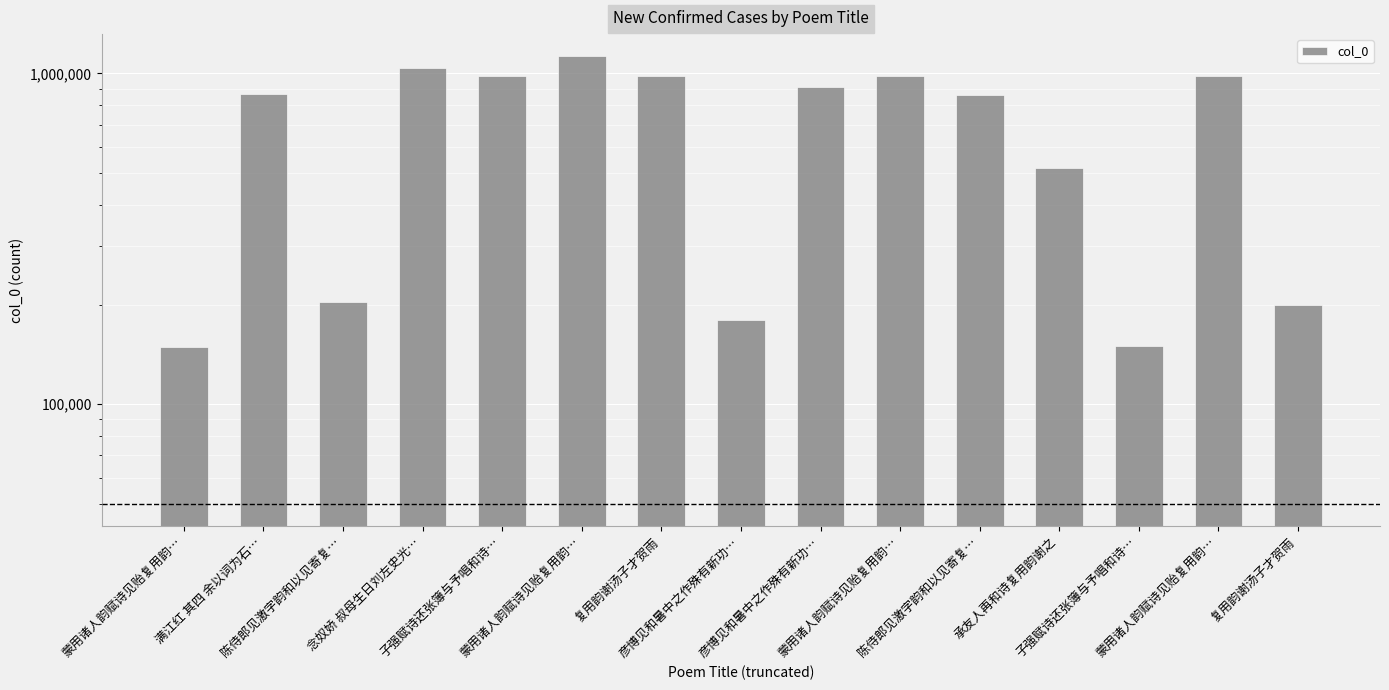

Read the value at 蒙用诸人韵赋诗见贻复用韵….

149353